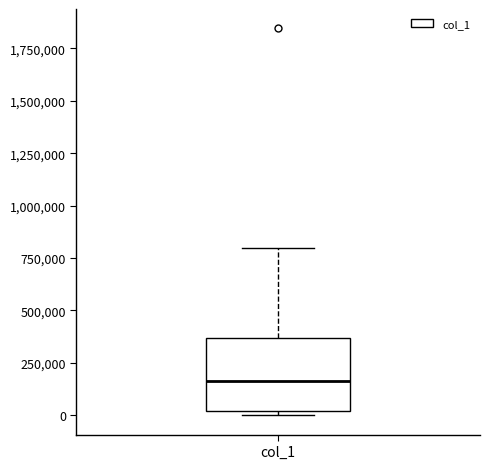

Where does the upper whisker of the box for col_1 end on the y-axis? The values are not printed on the chart, so give them approximately, as read against the axis.

800000